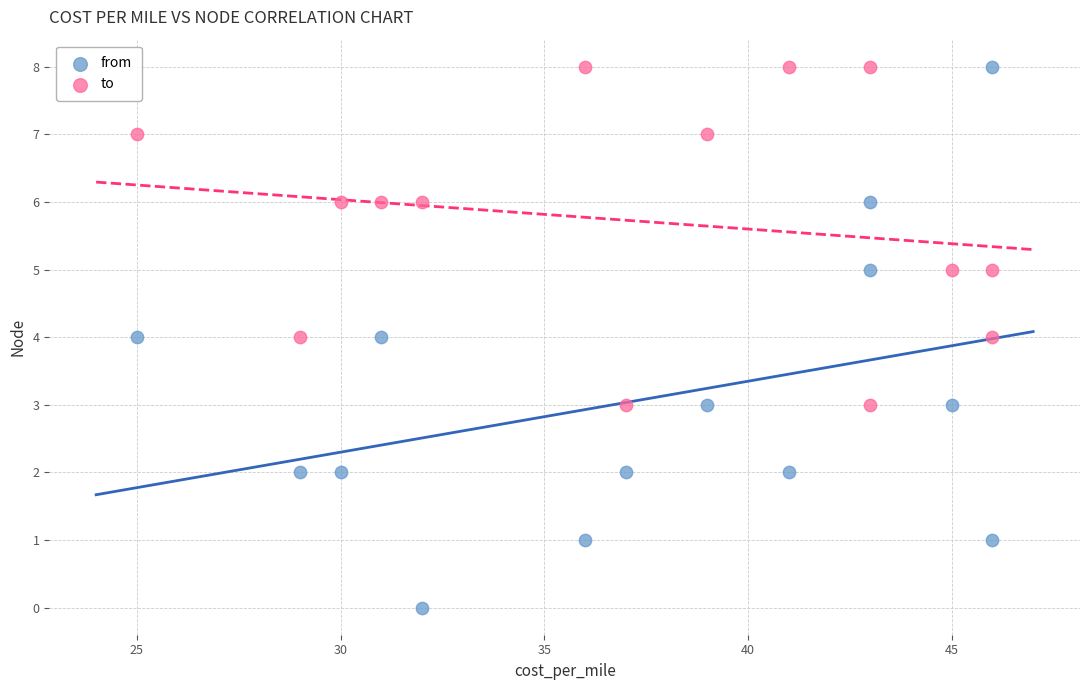

What is the X range (max minus min) for the scatter plot?

21